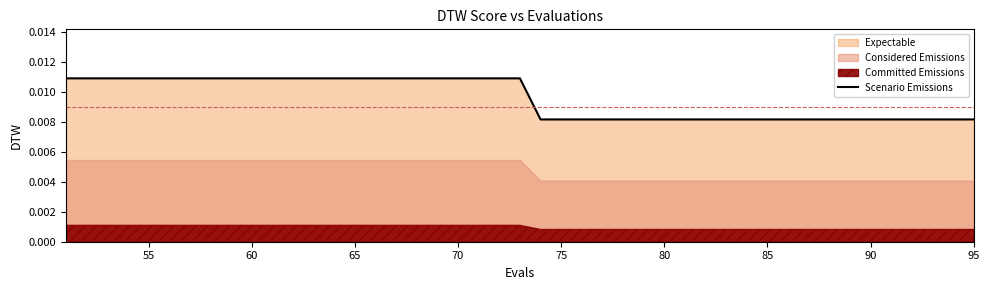

How many data points does each series have?

40